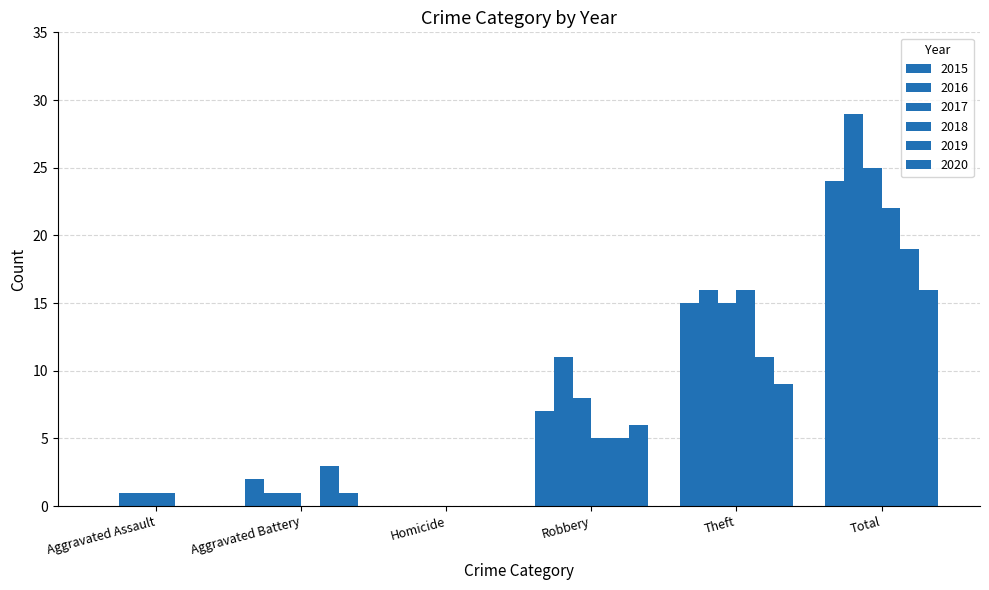

Reading left to right, what are all the values shown in this chart?

2015: 0	2	0	7	15	24
2016: 1	1	0	11	16	29
2017: 1	1	0	8	15	25
2018: 1	0	0	5	16	22
2019: 0	3	0	5	11	19
2020: 0	1	0	6	9	16